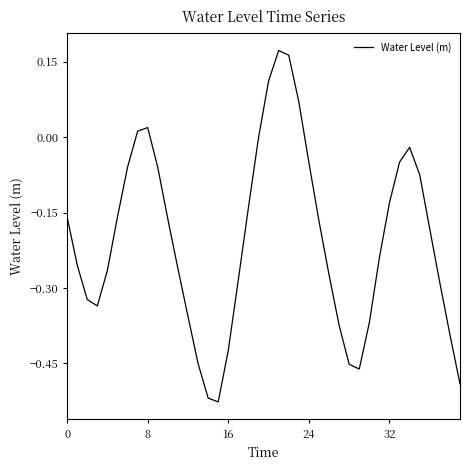

What is the difference between the maximum and minimum values?

0.7